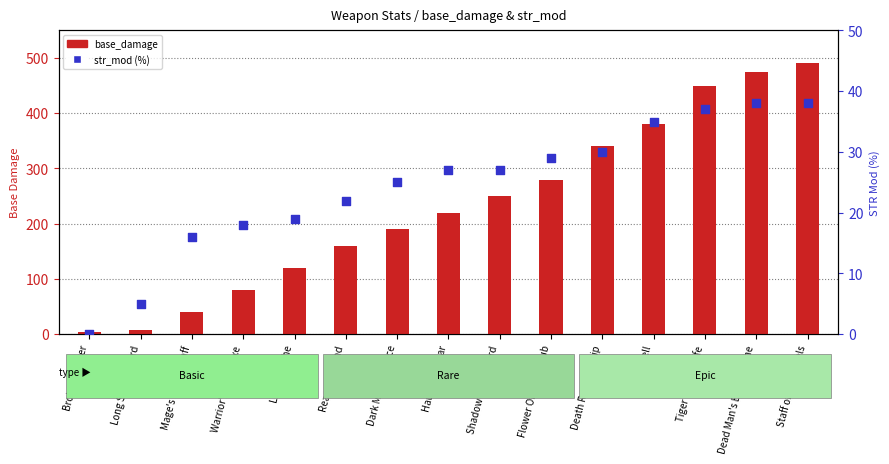

Which series has the widest spread of Y values?

base_damage